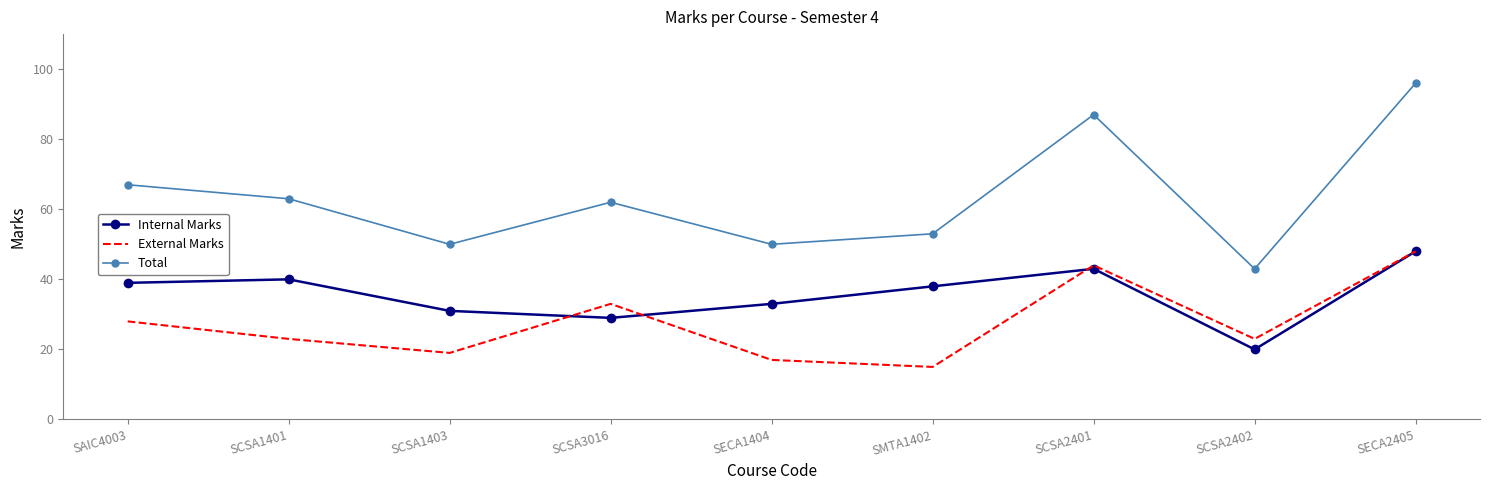

At which category does Total reach its first local peak?

SCSA3016